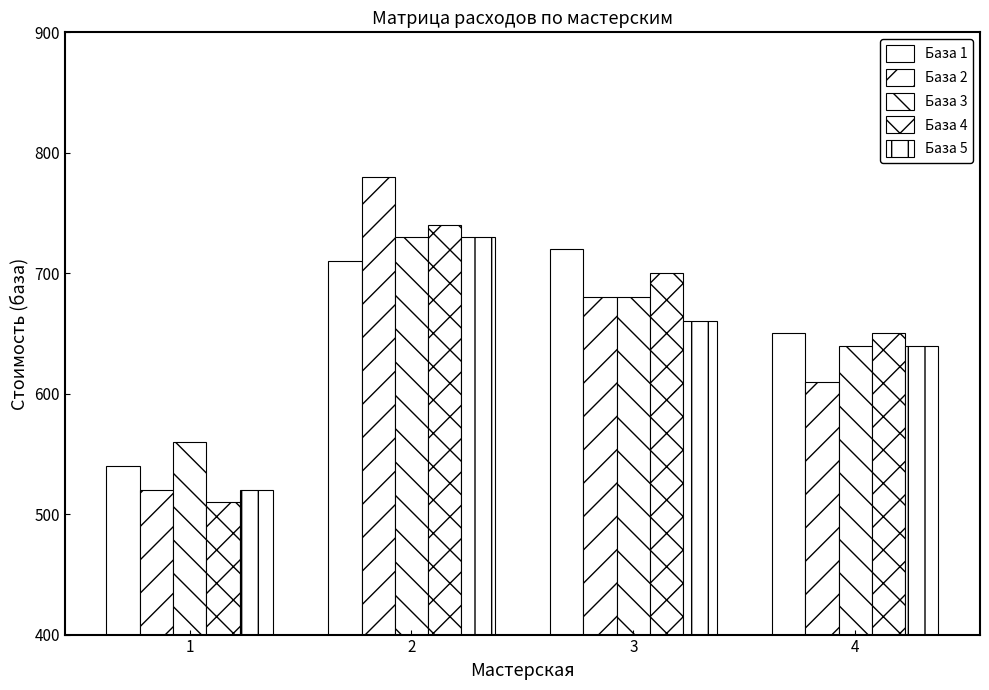

Which category has the lowest value in the База 1 series?

1